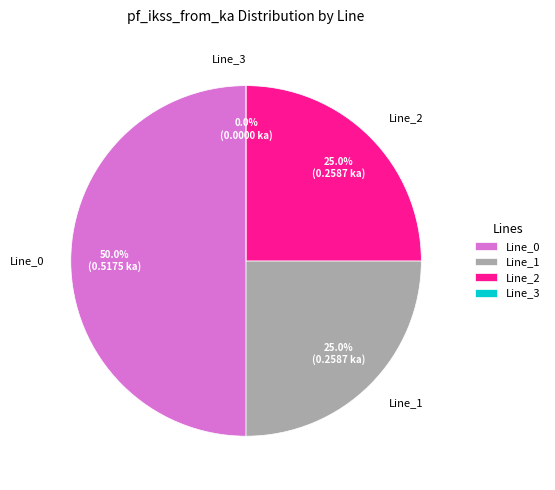

How many slices are in this pie chart?

4